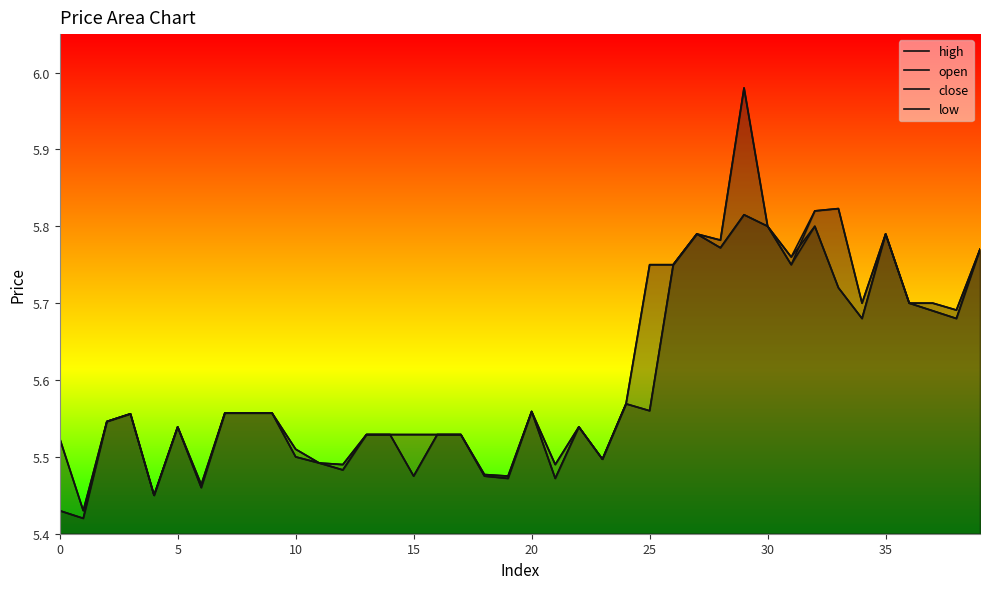

Does the chart display data point markers on the line(s)?

No